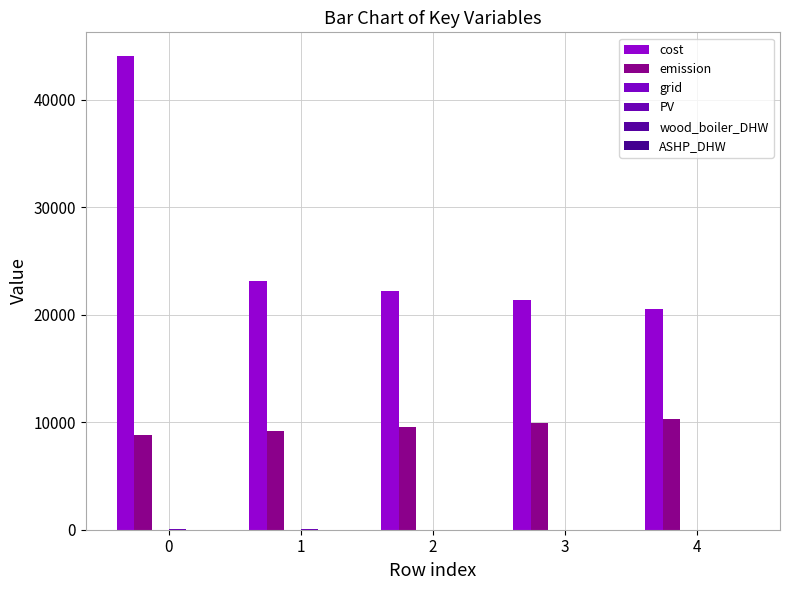

How many data points does each series have?

5